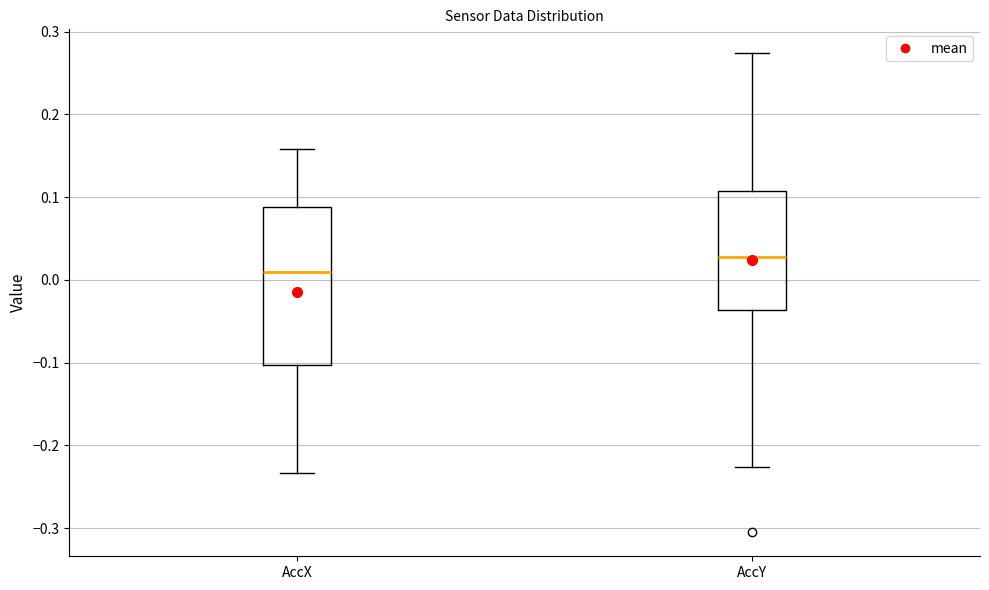

Reading left to right, read every box against the y-axis: the position of its median line, the range the box covers, and the ends of its whiskers. The values are not printed on the chart, so give them approximately, as read against the axis.

AccX: median 0.01, box -0.10 to 0.09, whiskers -0.23 to 0.16
AccY: median 0.03, box -0.04 to 0.11, whiskers -0.23 to 0.27